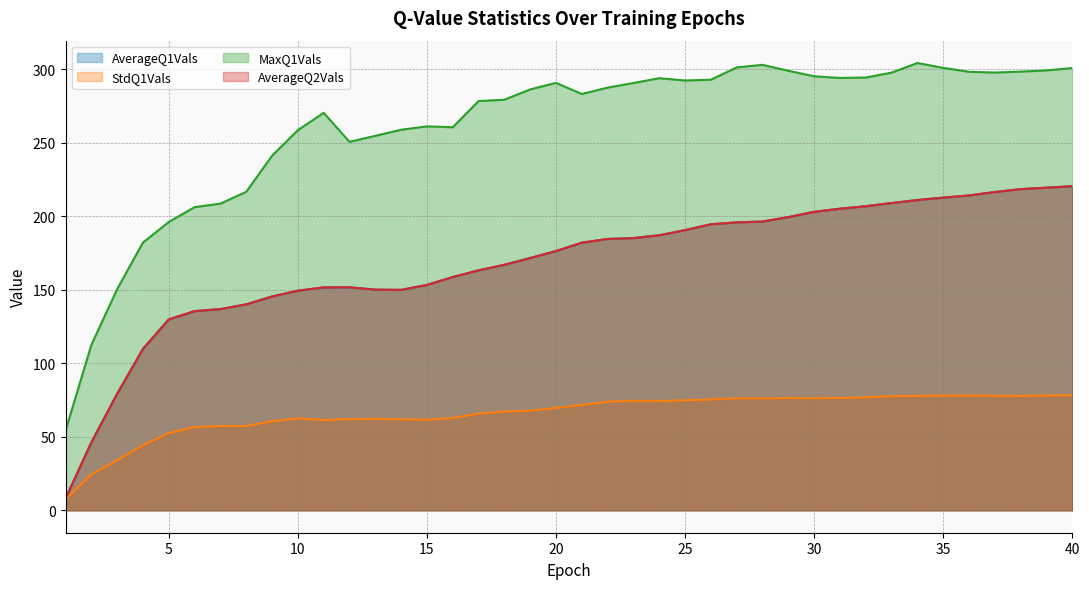

Is it true that StdQ1Vals equals 34.1 at 3?

True